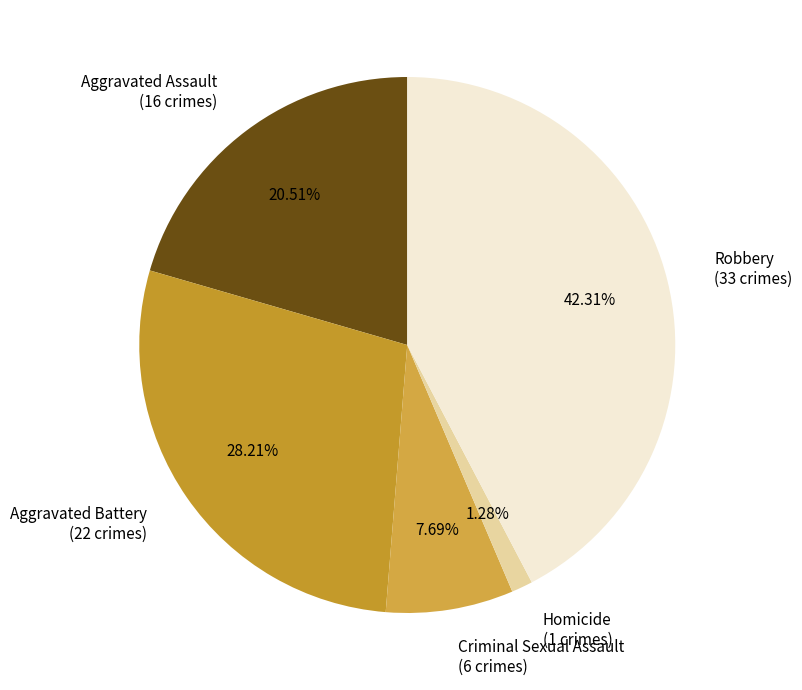

To the nearest percent, what is the combined percentage of Robbery and Homicide?

44%